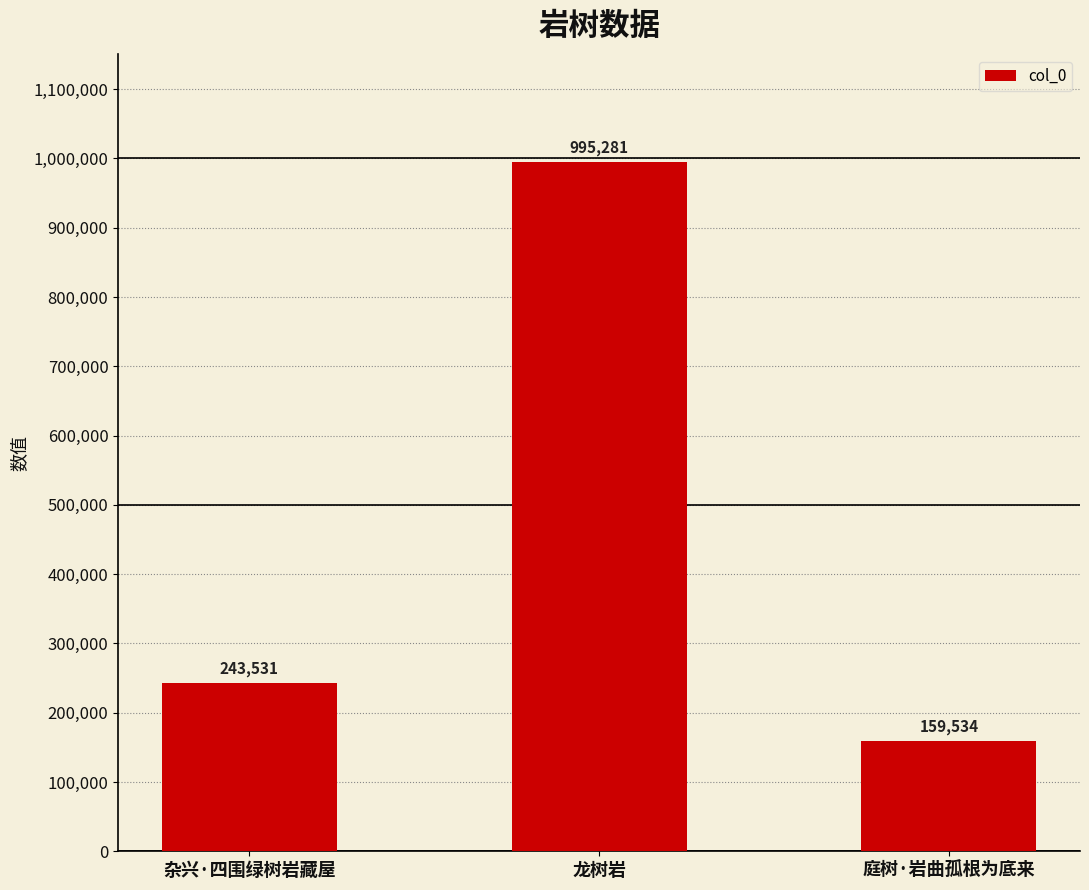

What is the ratio of the value at 庭树·岩曲孤根为底来 to the value at 杂兴·四围绿树岩藏屋?

0.7